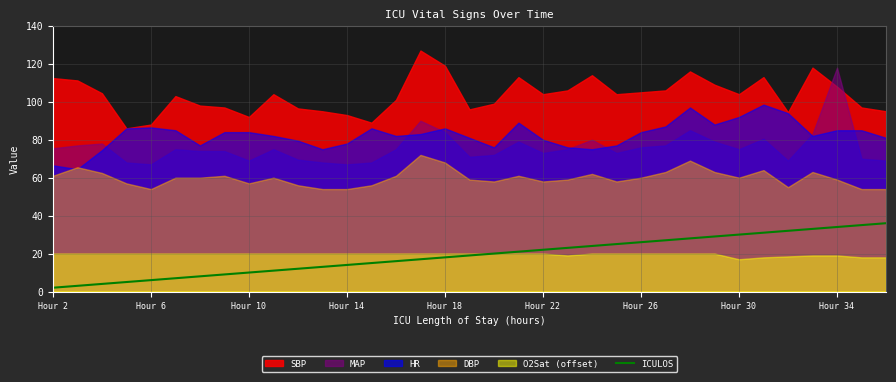

What is the highest value of the ICULOS series?

36